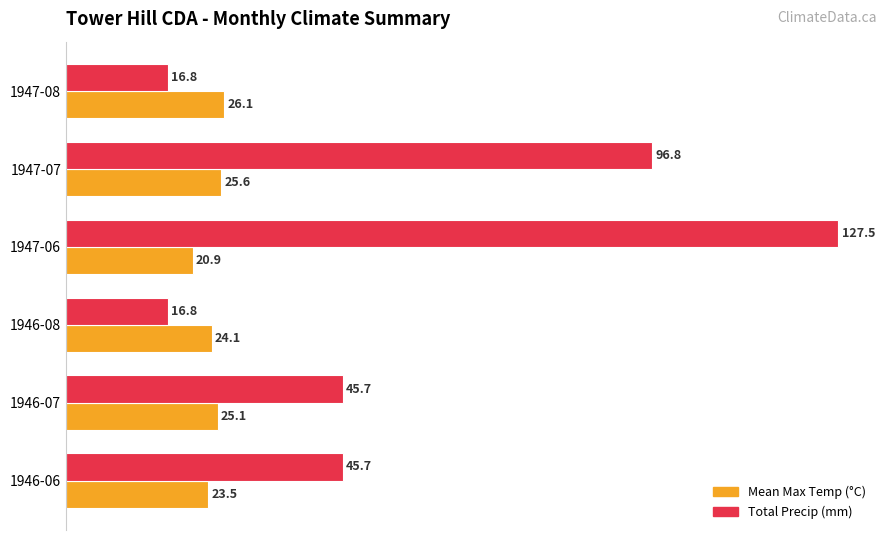

At how many categories does at least one series exceed 39?

4